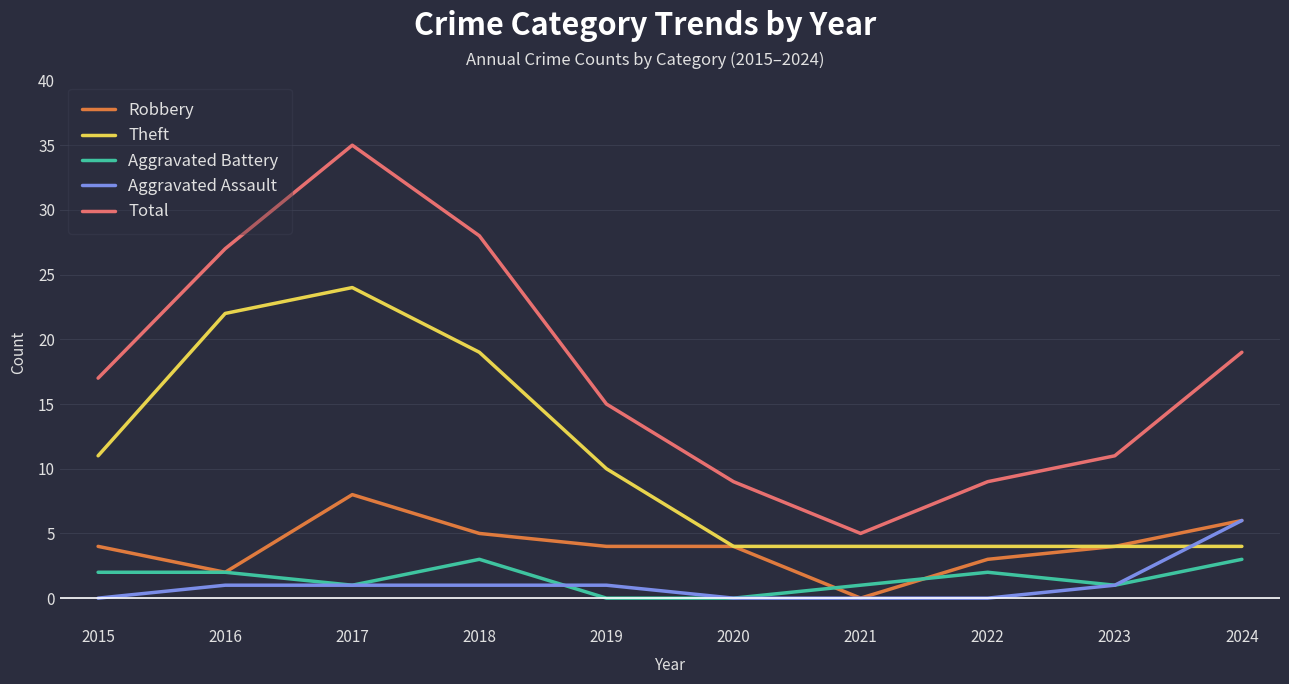

Rank the series by their maximum value, from lowest to highest.

Aggravated Battery, Aggravated Assault, Robbery, Theft, Total